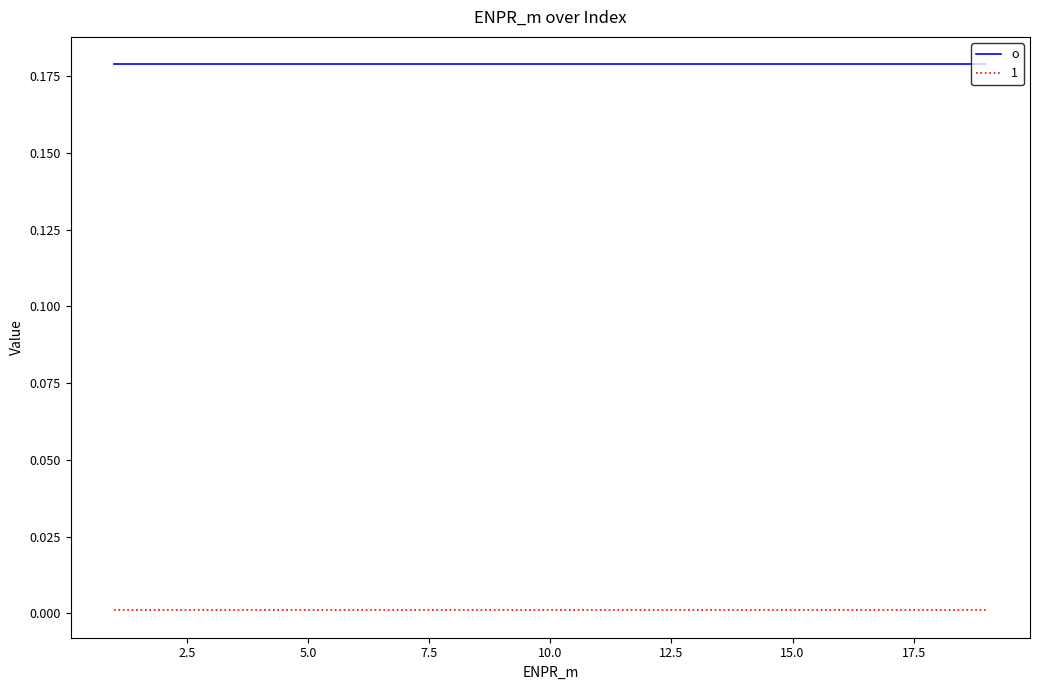

True or false: 1 and o cross at least once.

False